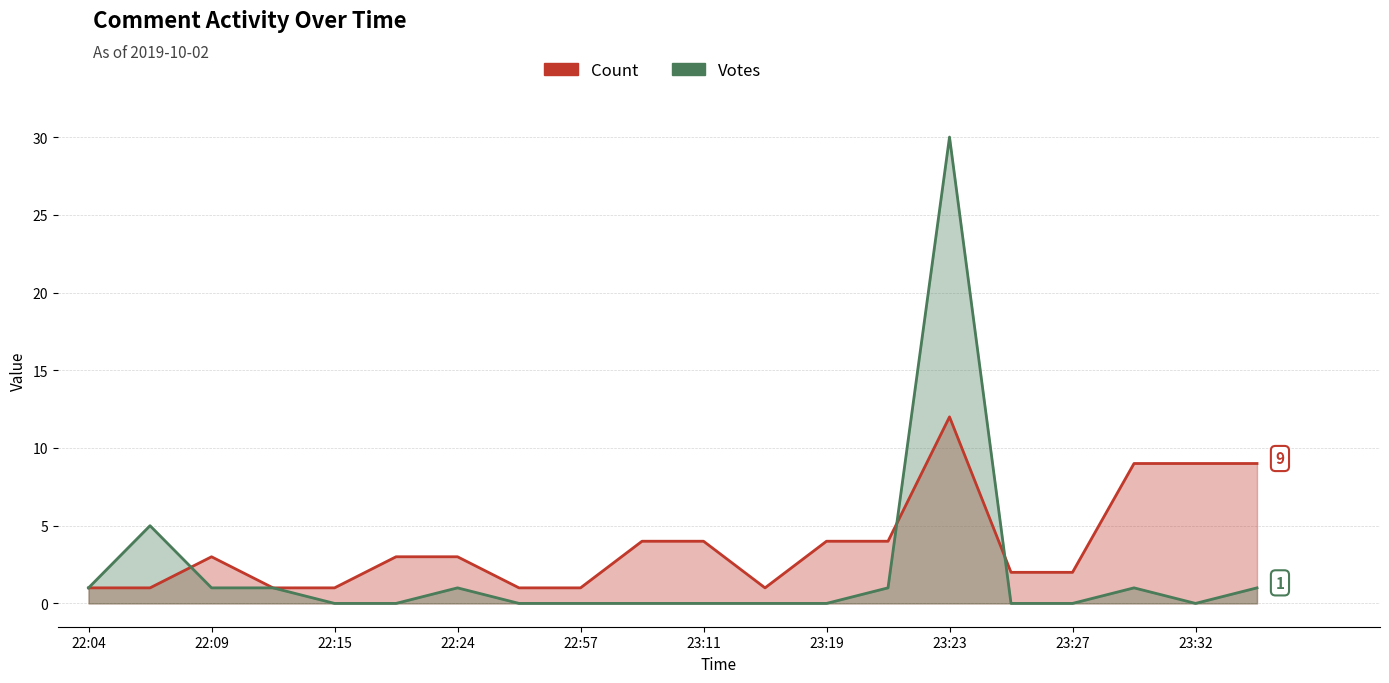

How many values in the Count series exceed 3?

8